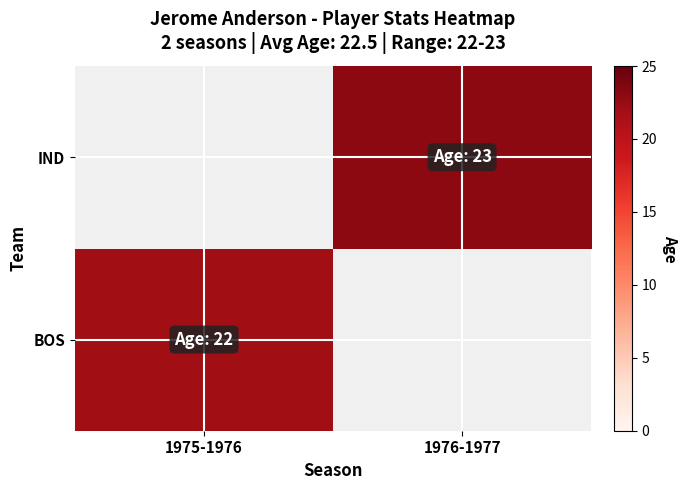

How many values in BOS are above zero?

1